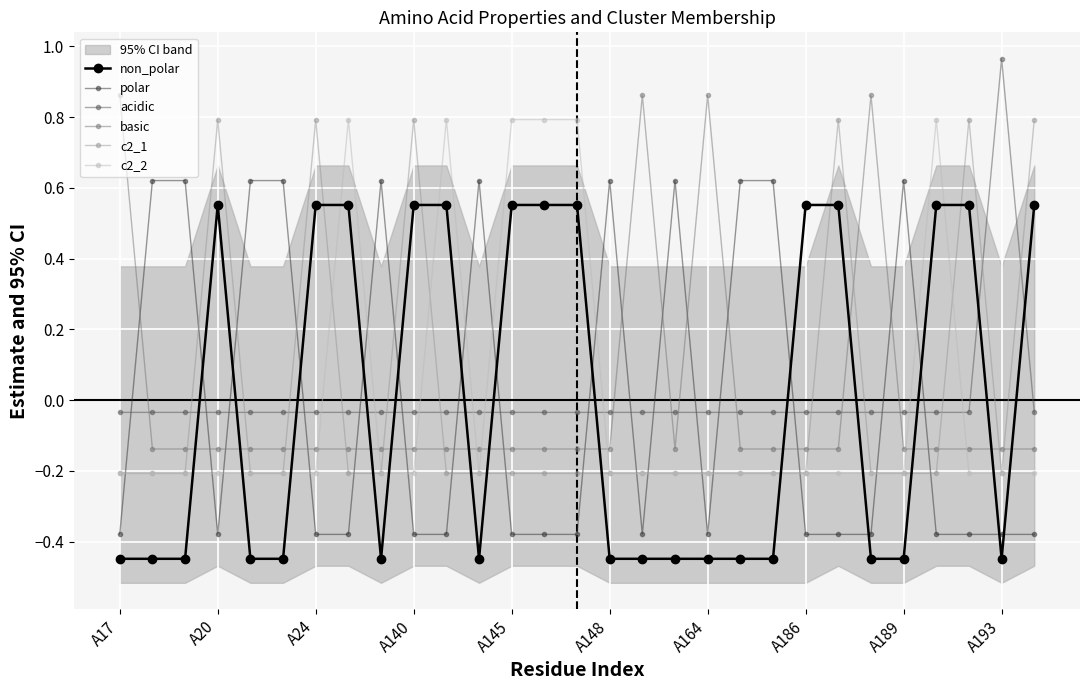

How many interior local peaks does the c2_2 series have?

3